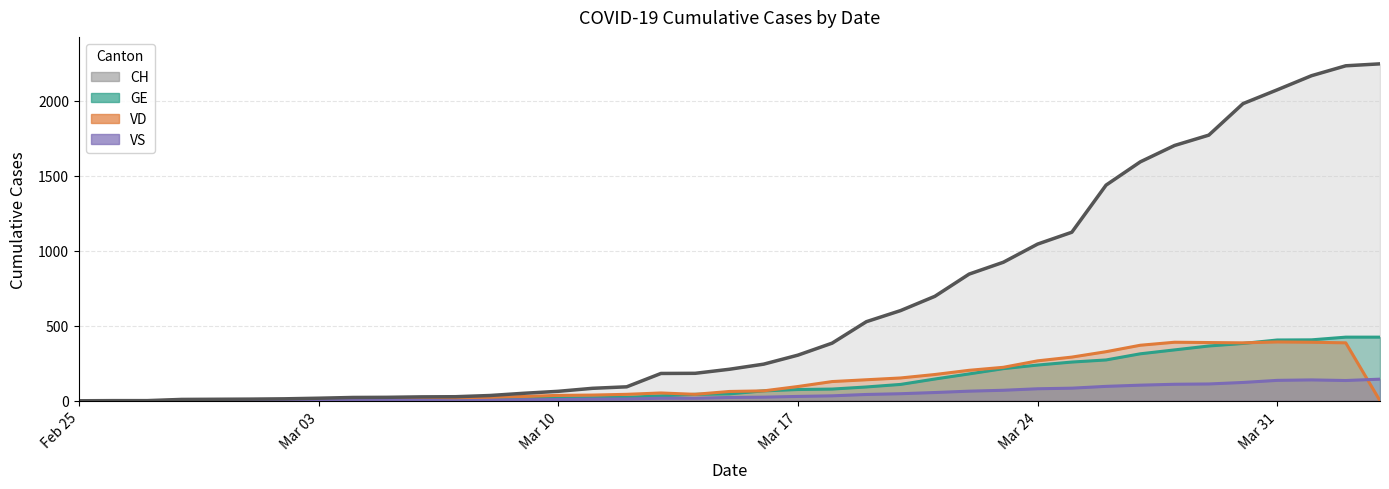

How many data points in VS are above 22?

19